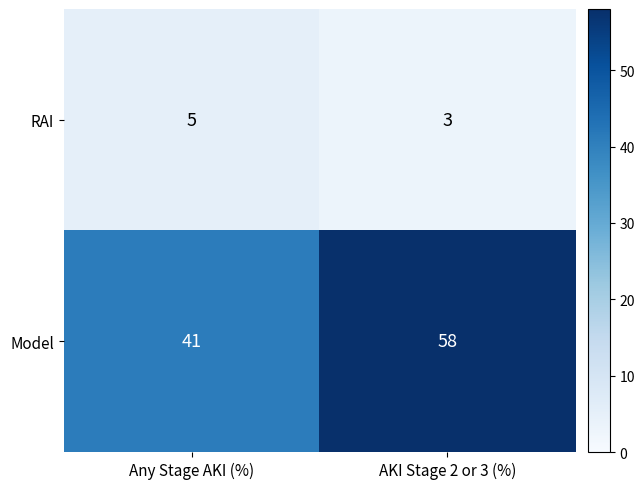

Rank the series by their average value, from lowest to highest.

RAI, Model